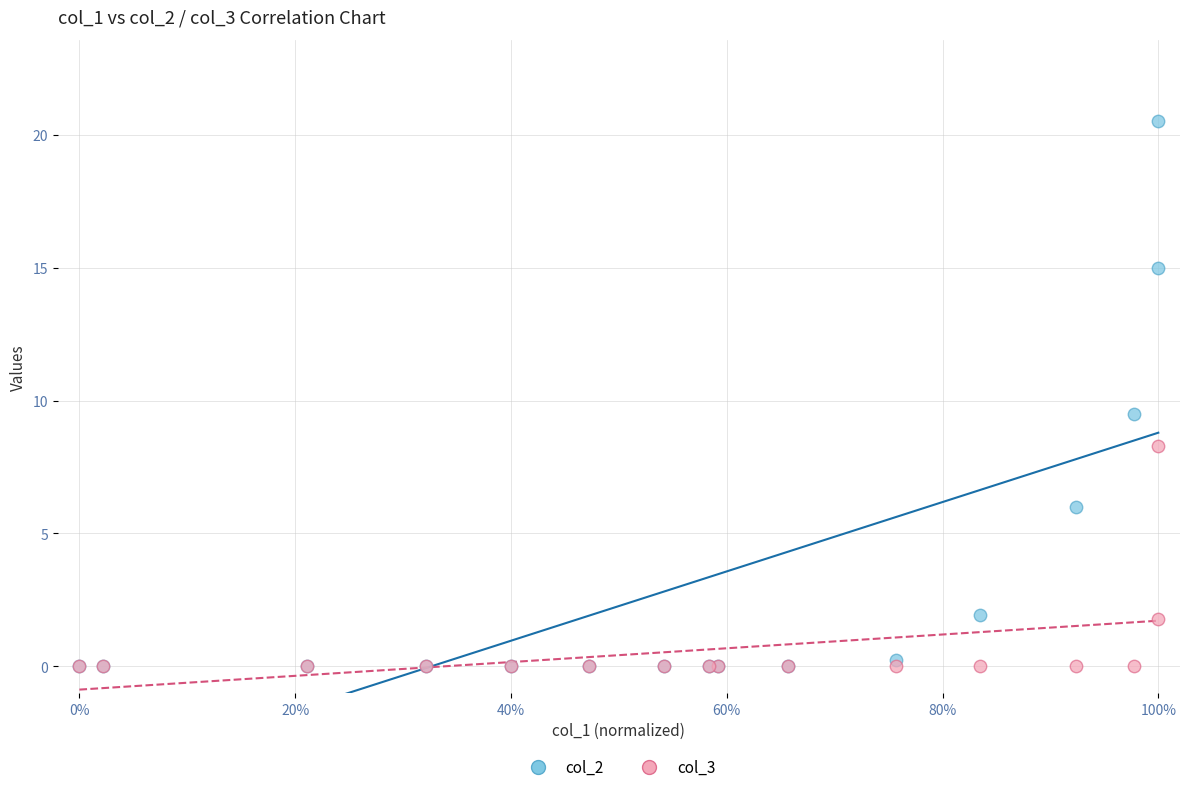

Across all series, what Y value is closest to 10?

9.5